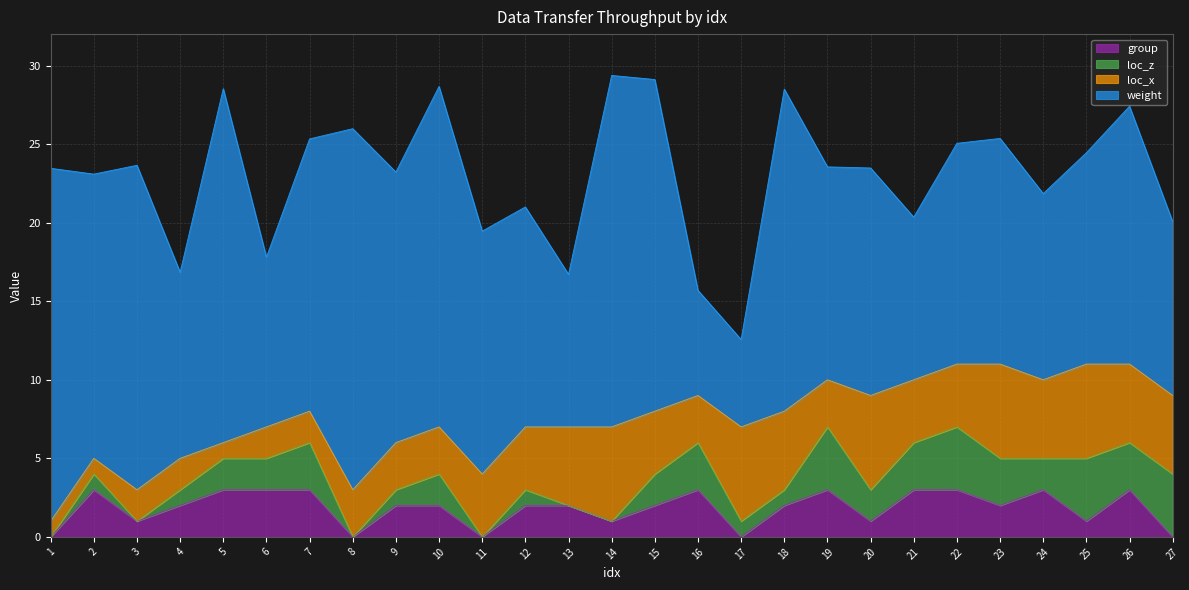

Between 1 and 19, which series saw the biggest shift?

weight